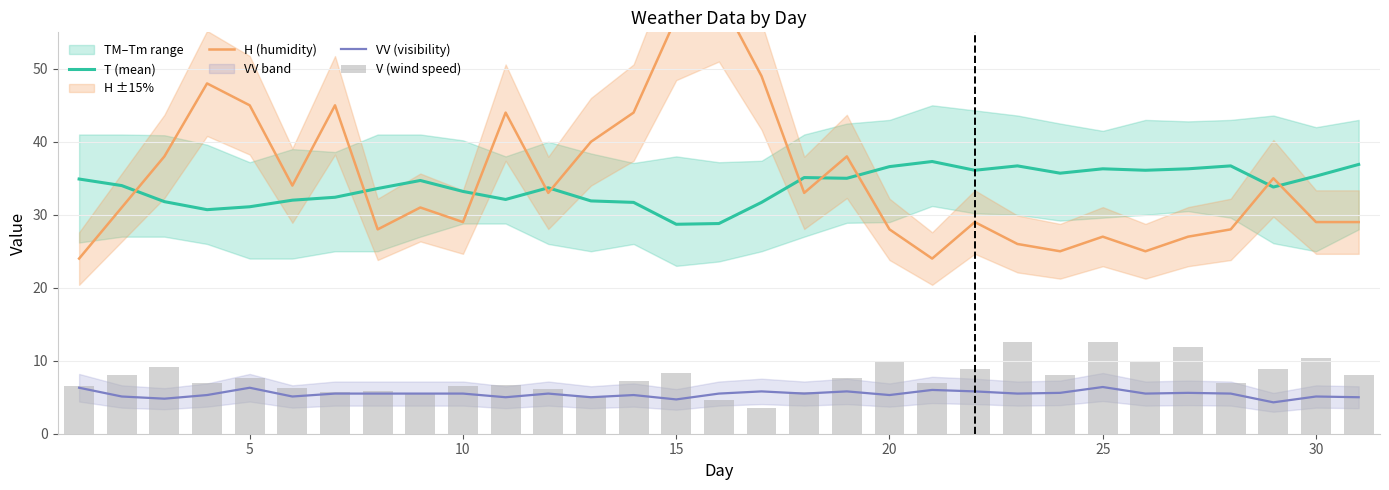

What is the sum of all H (humidity) values?

1083.0